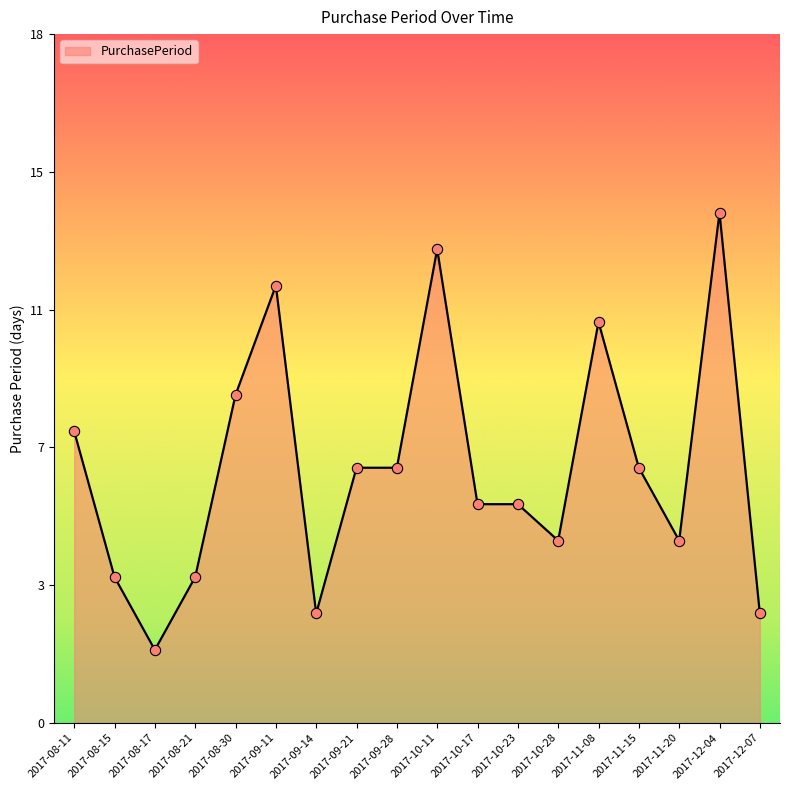

Approximately how many times larger is the value at 2017-12-07 compared to 2017-08-30?

0.3